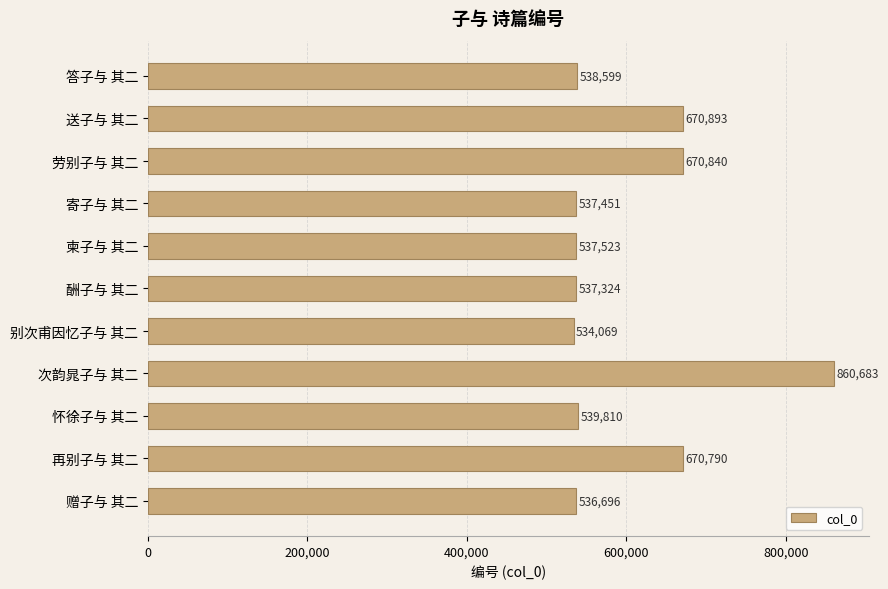

Approximately how many times larger is the value at 柬子与 其二 compared to 别次甫因忆子与 其二?

1.0